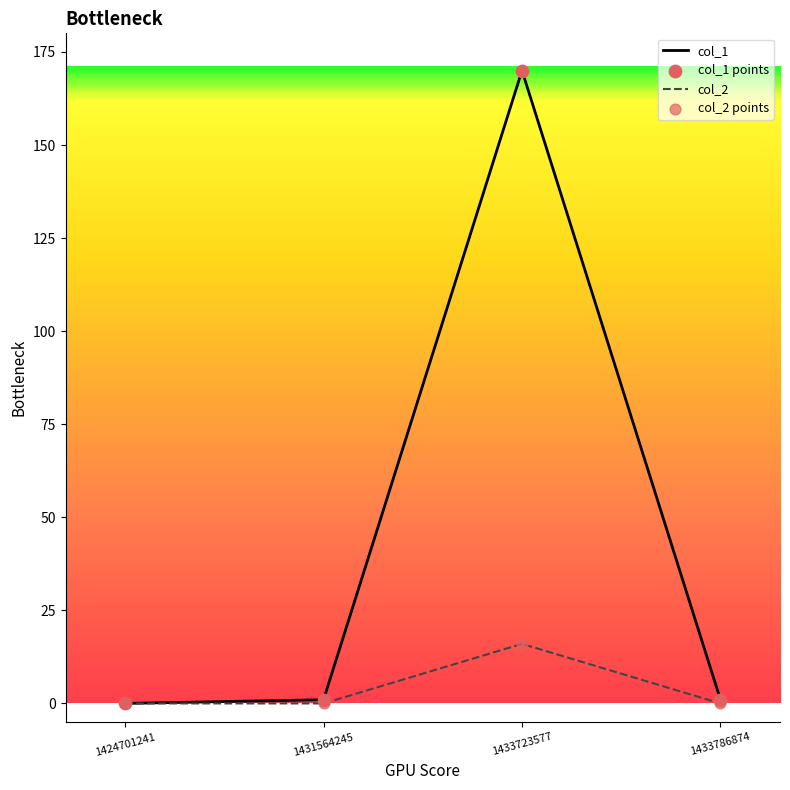

What is the maximum value shown in the chart?

170